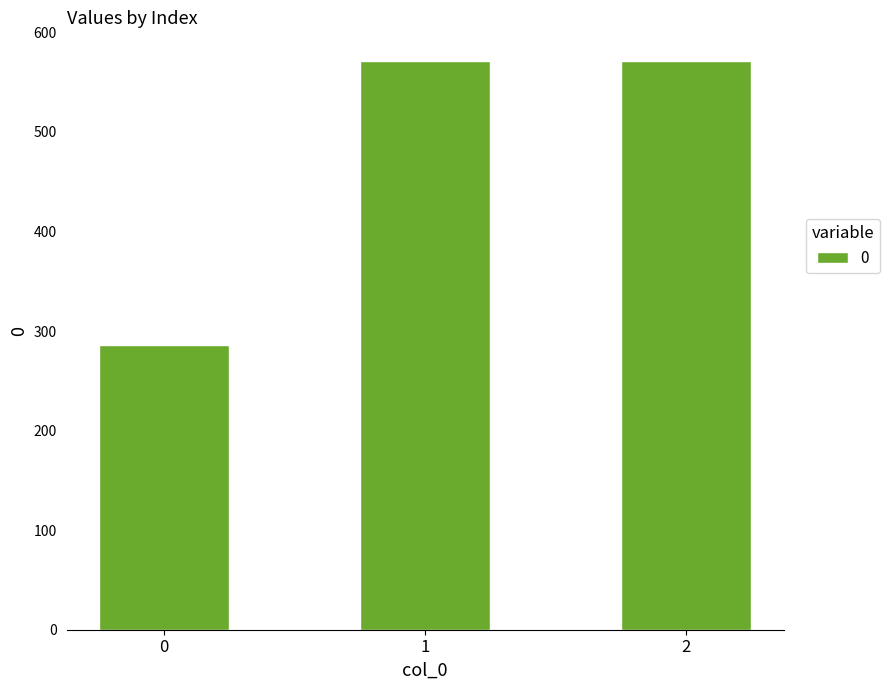

How many data points are above 571?

2